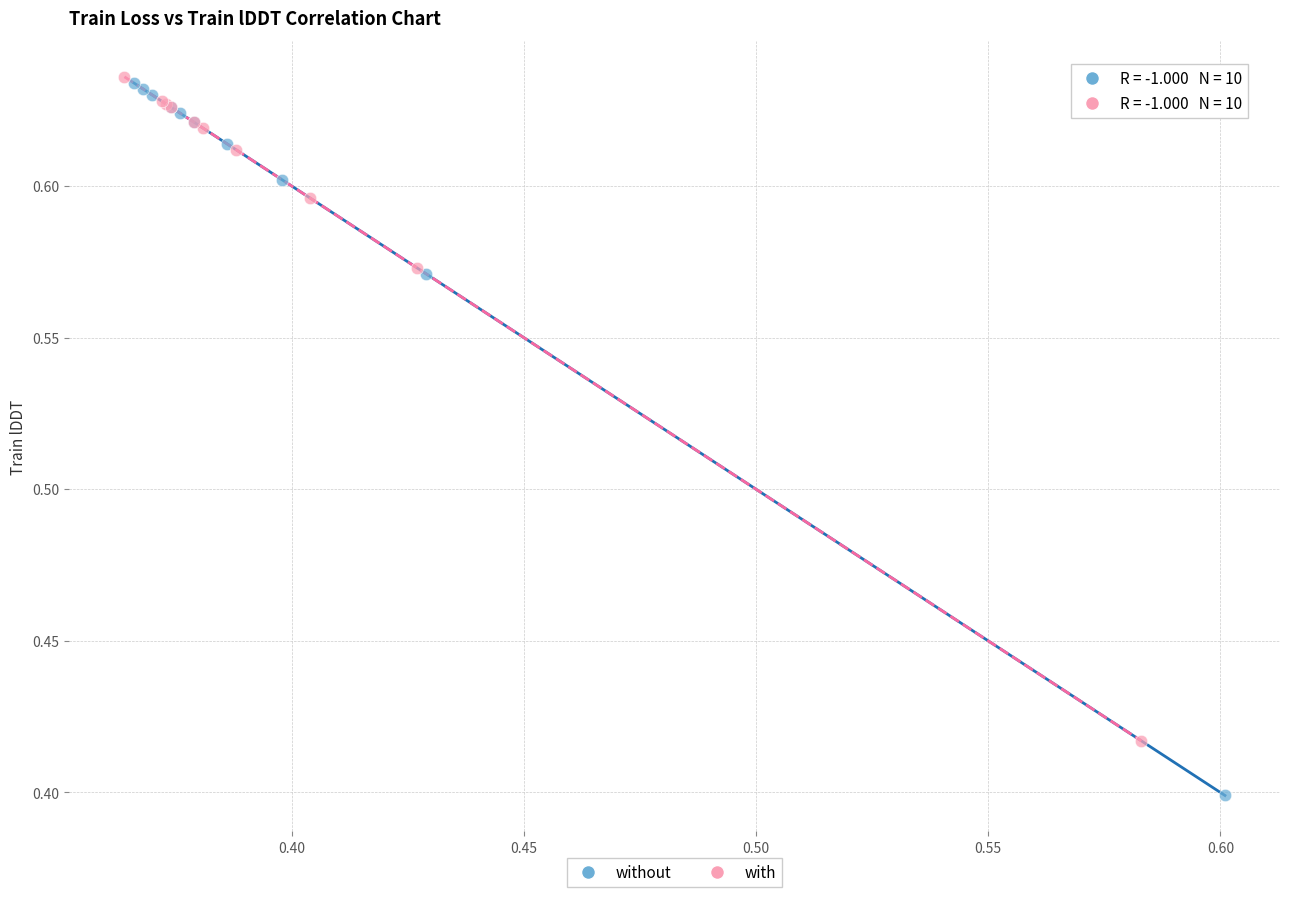

Which series has the largest Y range (max minus min)?

without